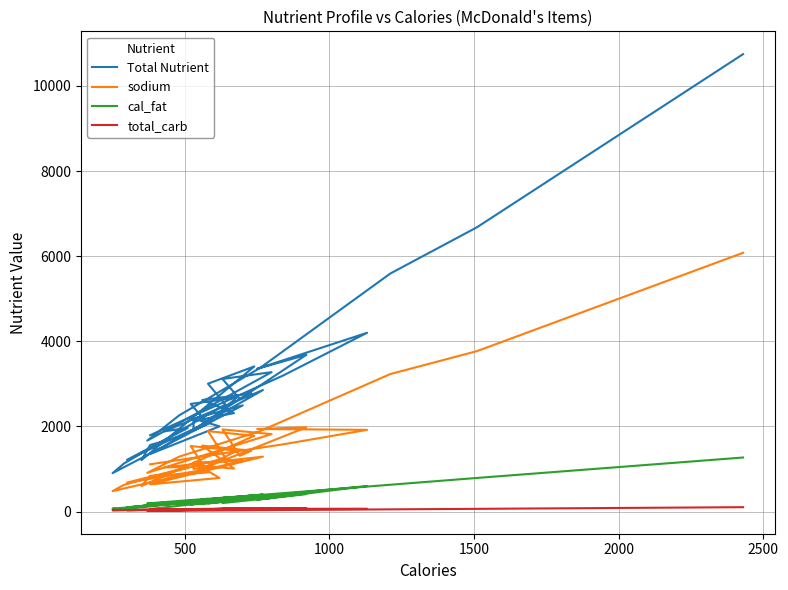

How many interior local valleys does the Total Nutrient series have?

9